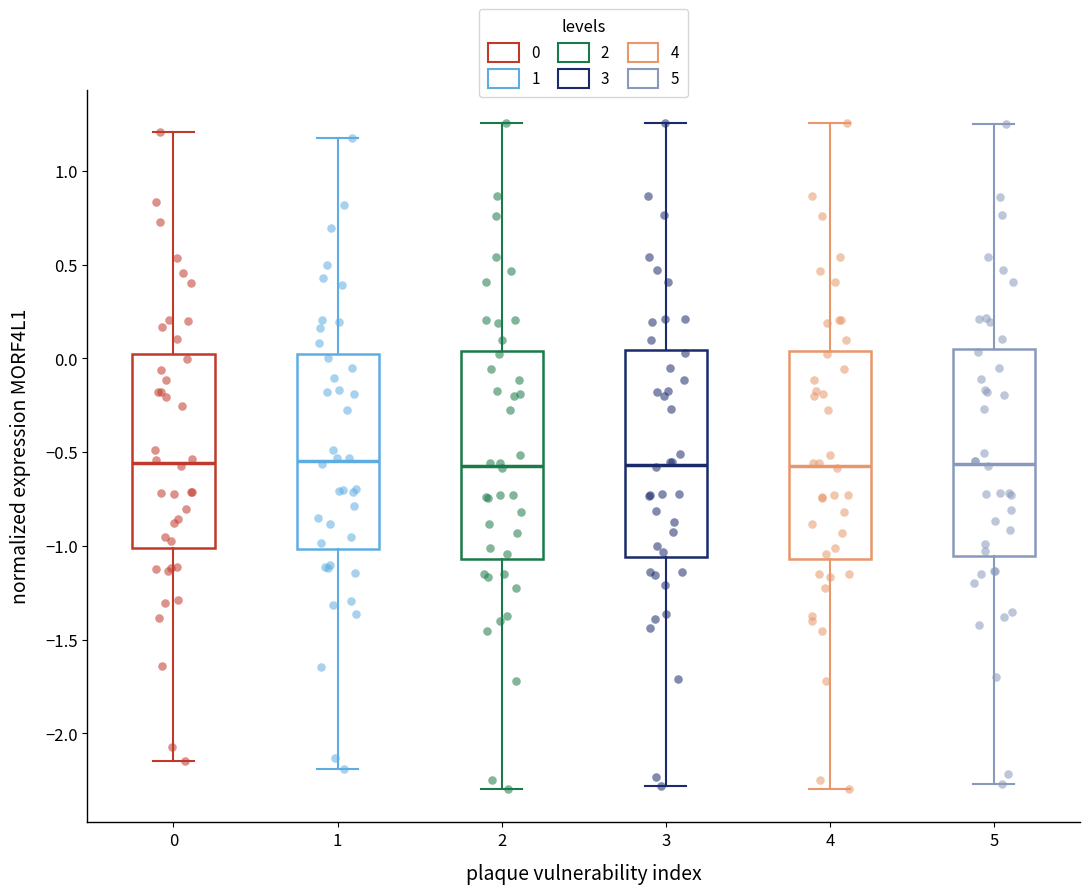

Reading left to right, transcribe this box plot: for each box, give where its median line is, the range the box spans, and where its two whiskers end, as read against the y-axis. The values are not printed on the chart, so give them approximately, as read against the axis.

0: median -0.55, box -1.00 to 0.00, whiskers -2.15 to 1.20
1: median -0.55, box -1.00 to 0.00, whiskers -2.20 to 1.20
2: median -0.55, box -1.05 to 0.05, whiskers -2.30 to 1.25
3: median -0.55, box -1.05 to 0.05, whiskers -2.30 to 1.25
4: median -0.55, box -1.05 to 0.05, whiskers -2.30 to 1.25
5: median -0.55, box -1.05 to 0.05, whiskers -2.25 to 1.25